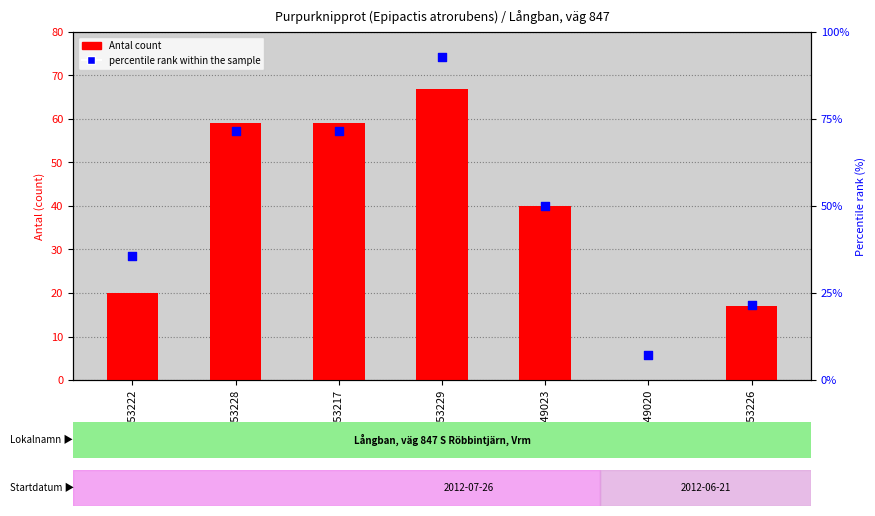

At which category is the sum across all series the highest?

2853229